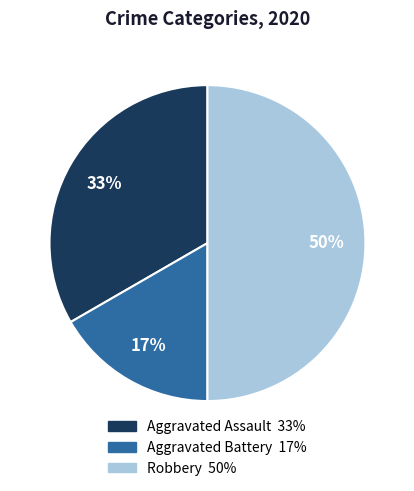

To the nearest percent, what is the combined percentage of Aggravated Battery and Robbery?

67%